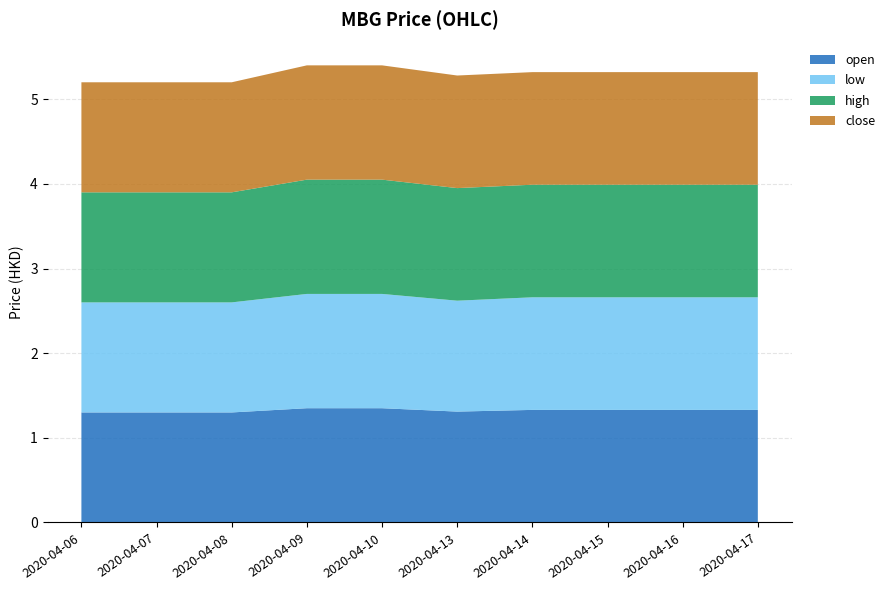

Reading right to left, list all the values displayed in this chart.

open: 1.3	1.3	1.3	1.3	1.3	1.4	1.4	1.3	1.3	1.3
low: 1.3	1.3	1.3	1.3	1.3	1.4	1.4	1.3	1.3	1.3
high: 1.3	1.3	1.3	1.3	1.3	1.4	1.4	1.3	1.3	1.3
close: 1.3	1.3	1.3	1.3	1.3	1.4	1.4	1.3	1.3	1.3